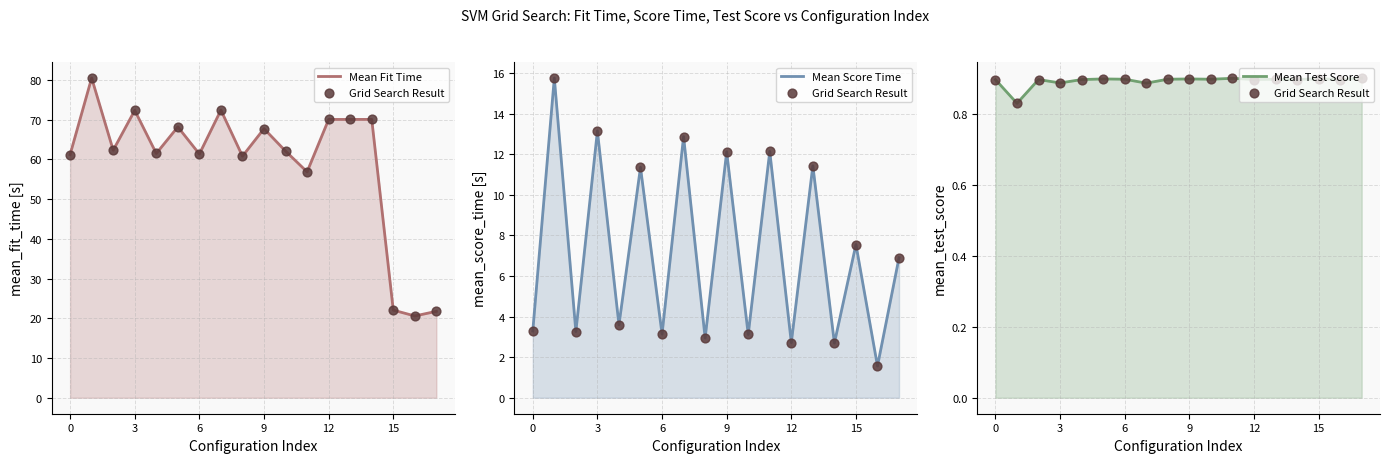

Which series contains the lowest Y value?

Grid Search Result